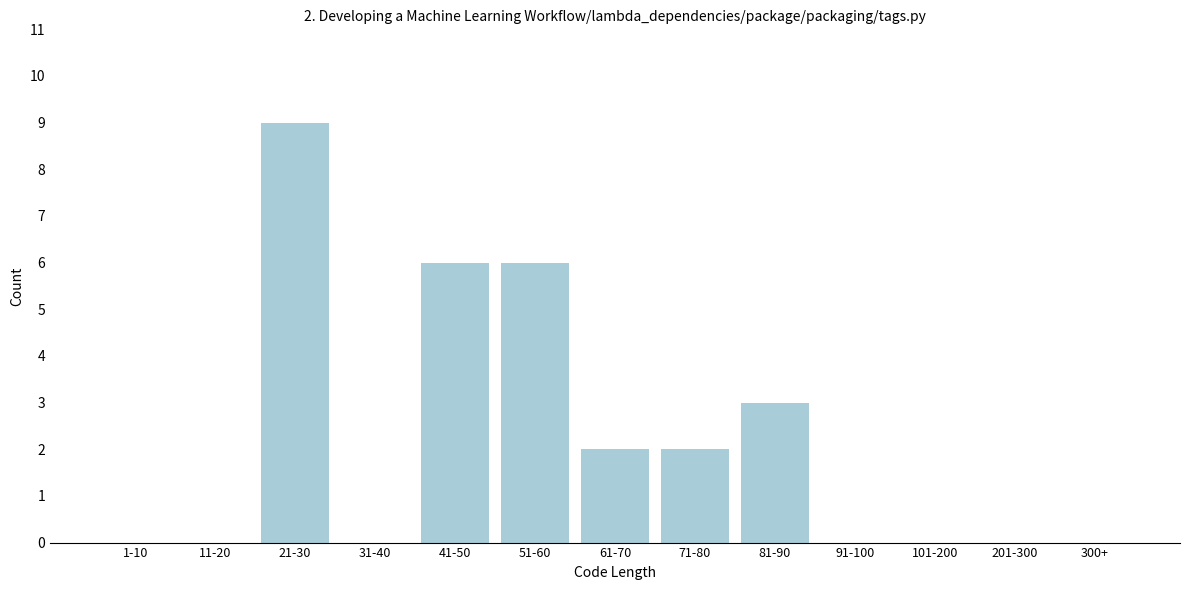

Reading left to right, list all the values displayed in this chart.

1-10=0	11-20=0	21-30=9	31-40=0	41-50=6	51-60=6	61-70=2	71-80=2	81-90=3	91-100=0	101-200=0	201-300=0	300+=0